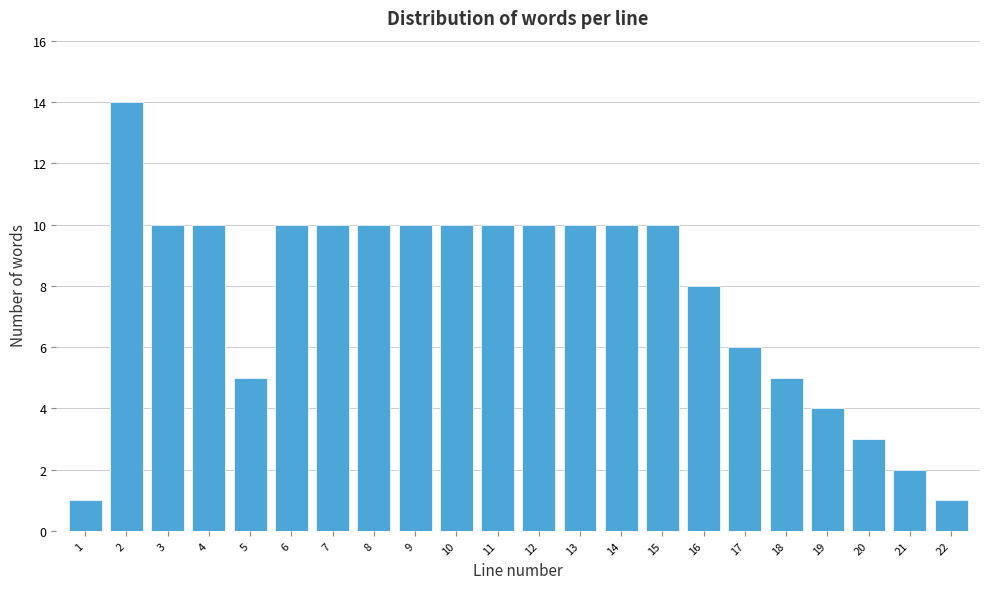

Reading left to right, what are all the values shown in this chart?

1=1	2=14	3=10	4=10	5=5	6=10	7=10	8=10	9=10	10=10	11=10	12=10	13=10	14=10	15=10	16=8	17=6	18=5	19=4	20=3	21=2	22=1